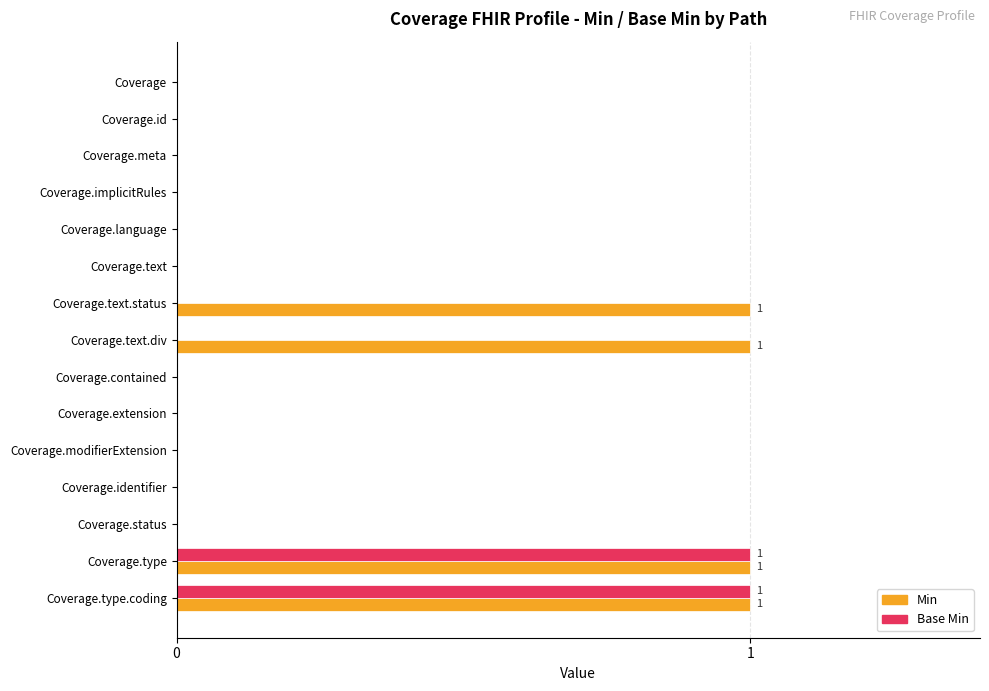

How many series are shown in this chart?

2